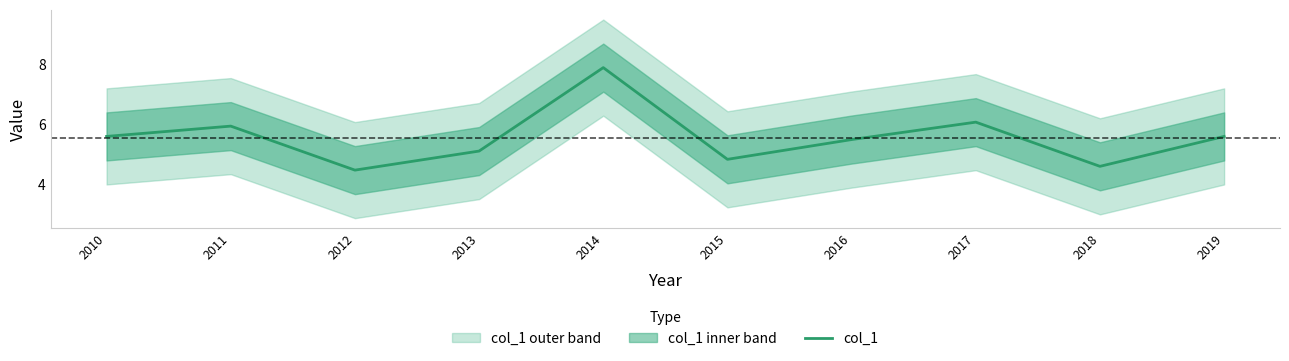

What is the value of the 4th point from the left?

5.1